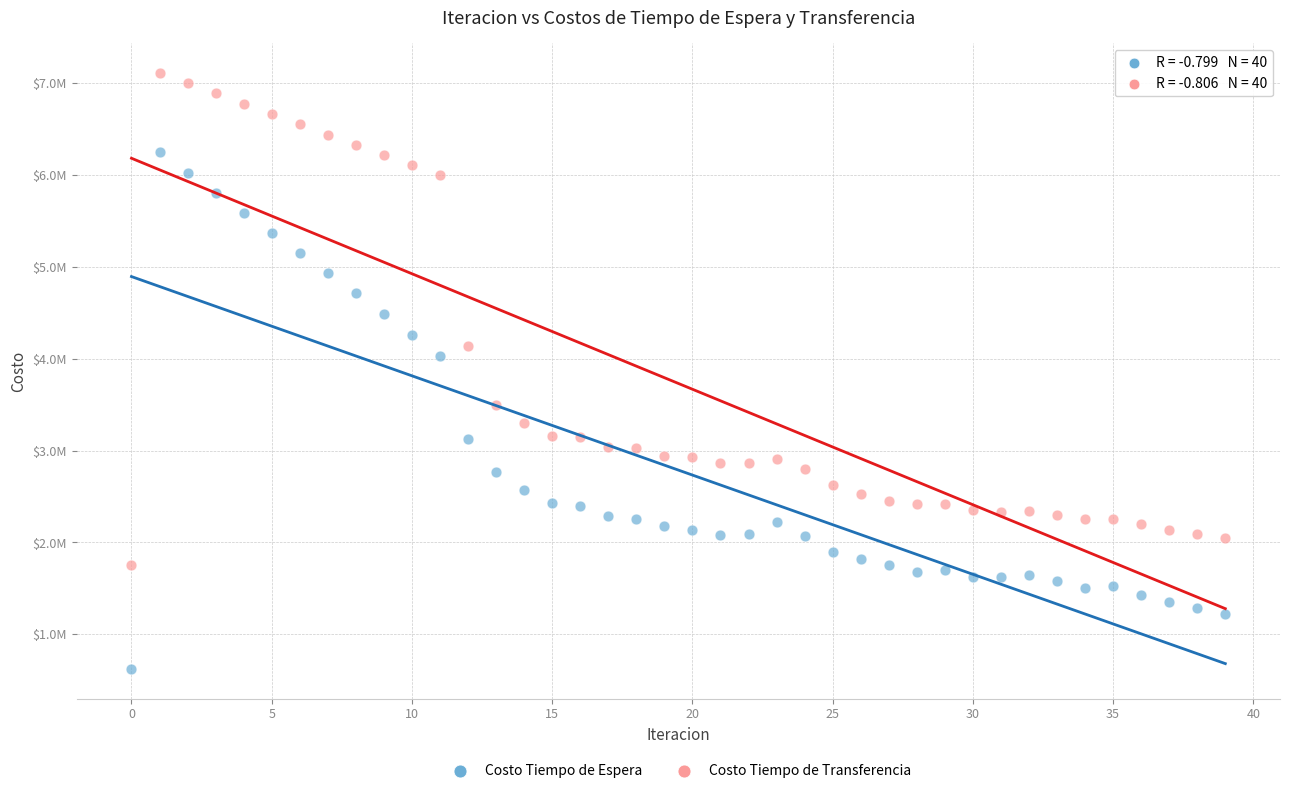

Which series contains the lowest Y value?

Costo Tiempo de Espera